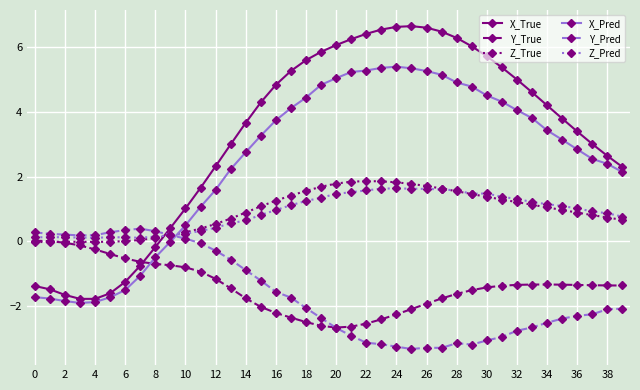

What is the value of the Z_True point at the 26th from the left?

1.8